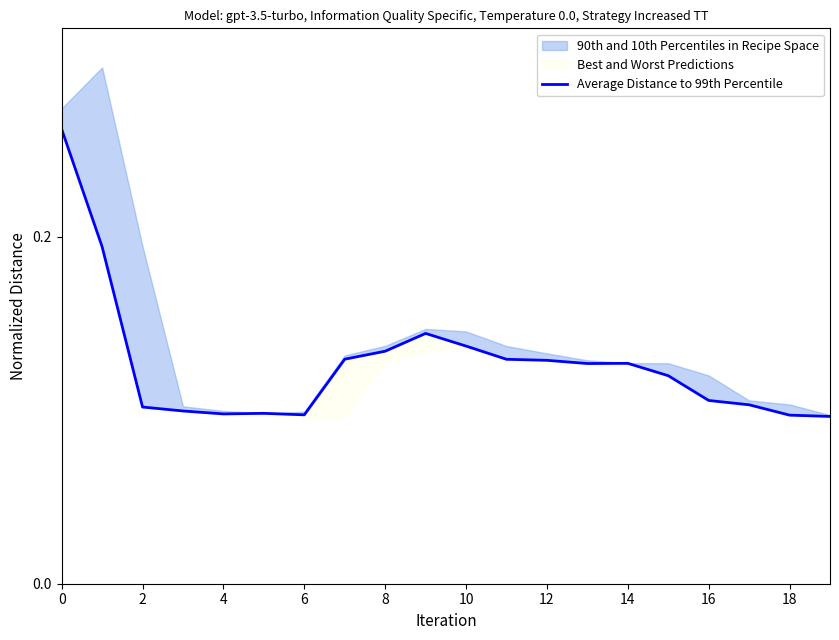

Count the values in the range 0 to 1.

20